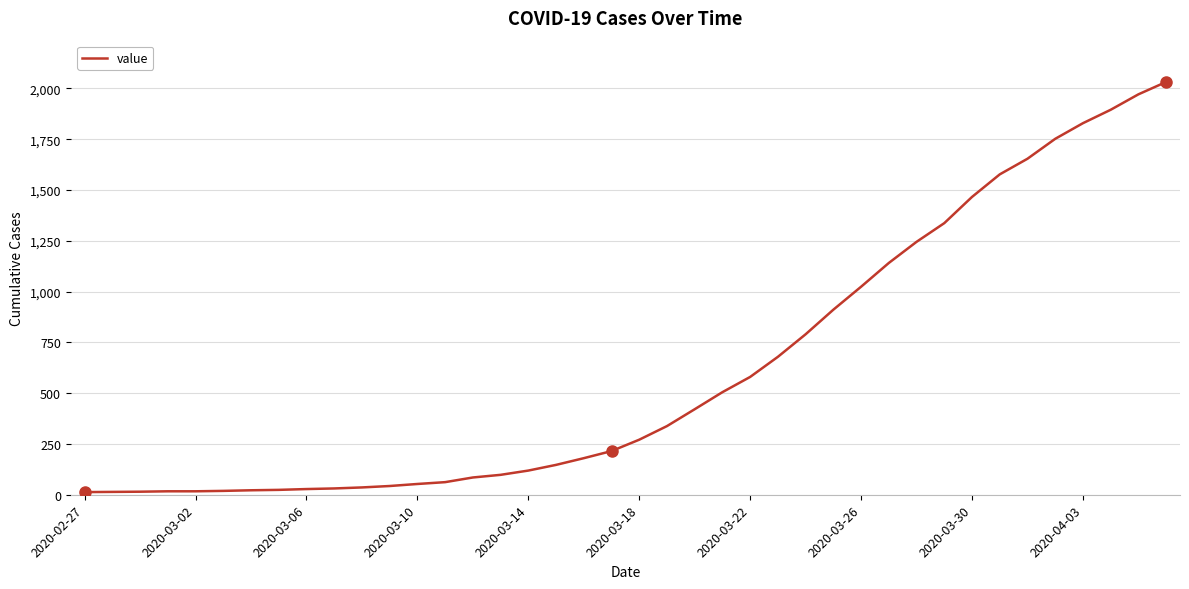

Is this an area chart (filled region under the line)?

No